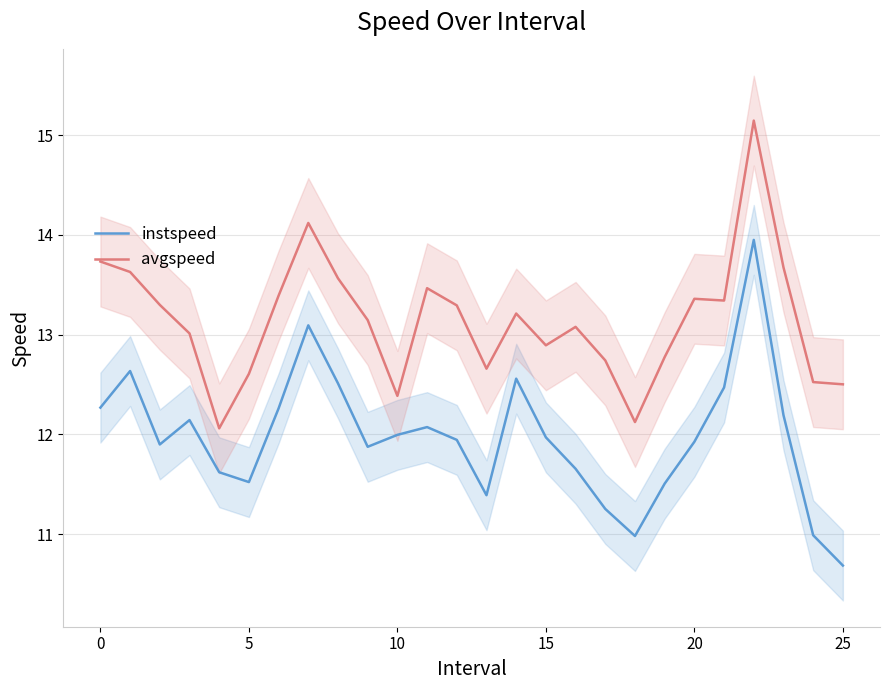

True or false: avgspeed and instspeed intersect in this chart.

False